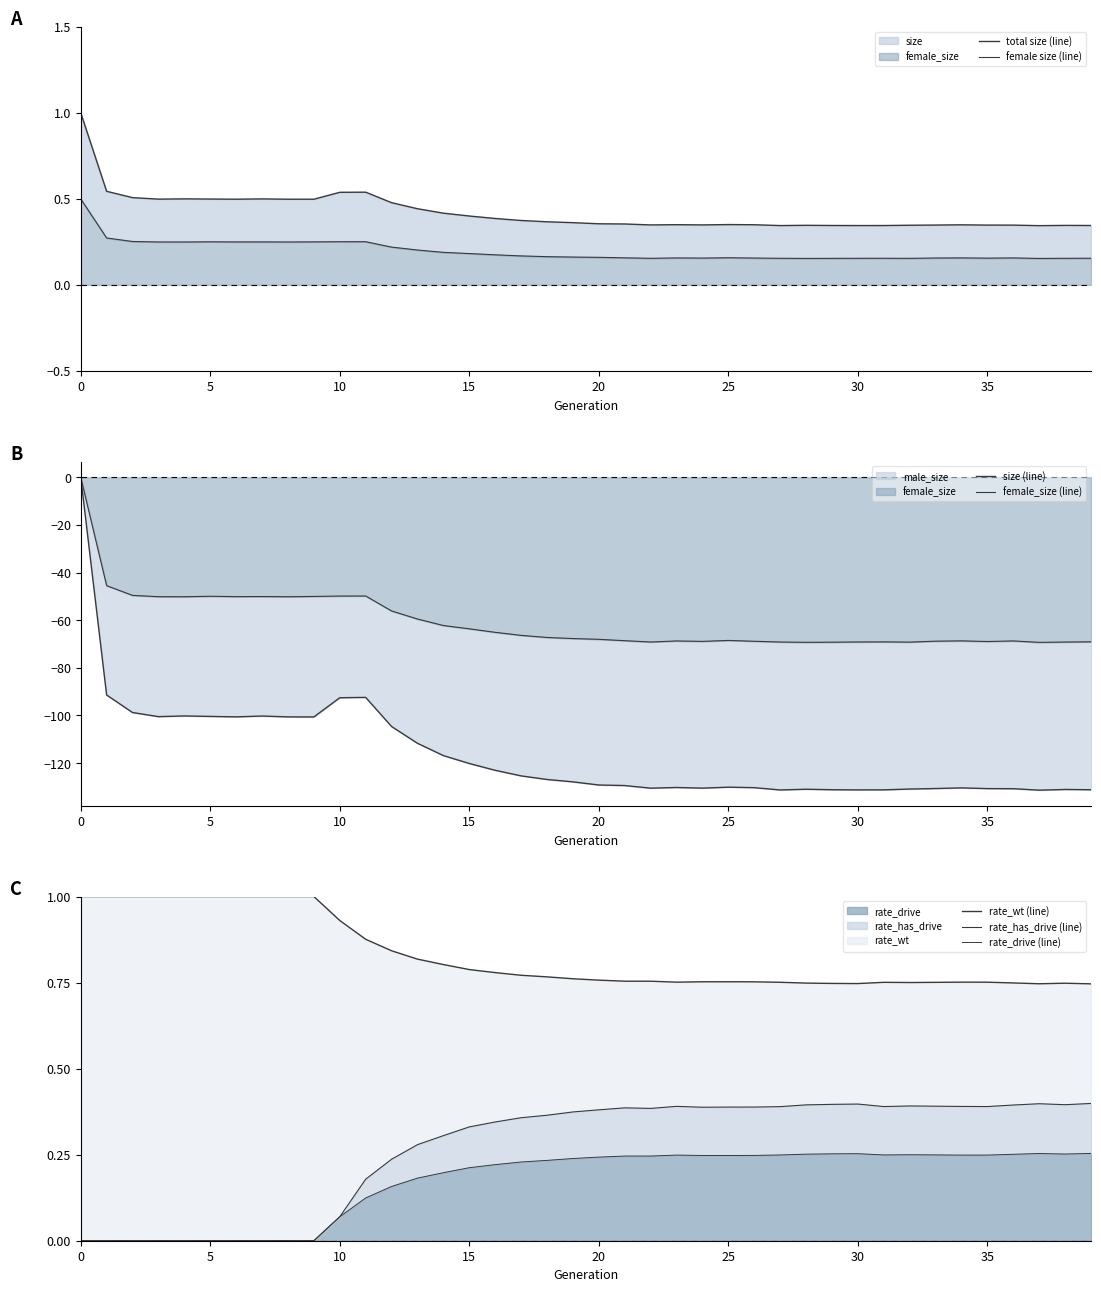

At 12, list the series in order from largest to smallest.

rate_wt, size, rate_has_drive, rate_drive, female_size, male_size